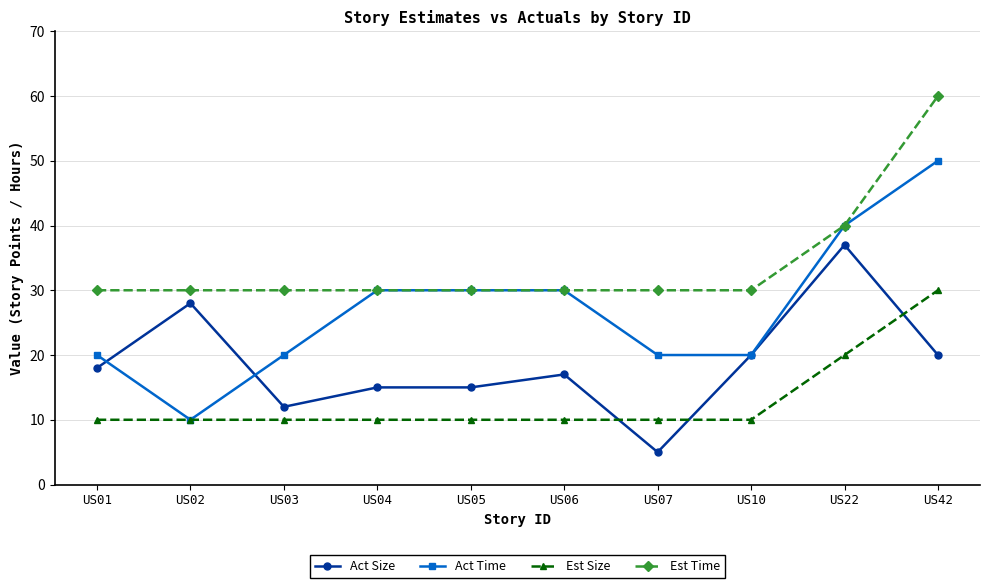

How many categories are shown in the chart?

10